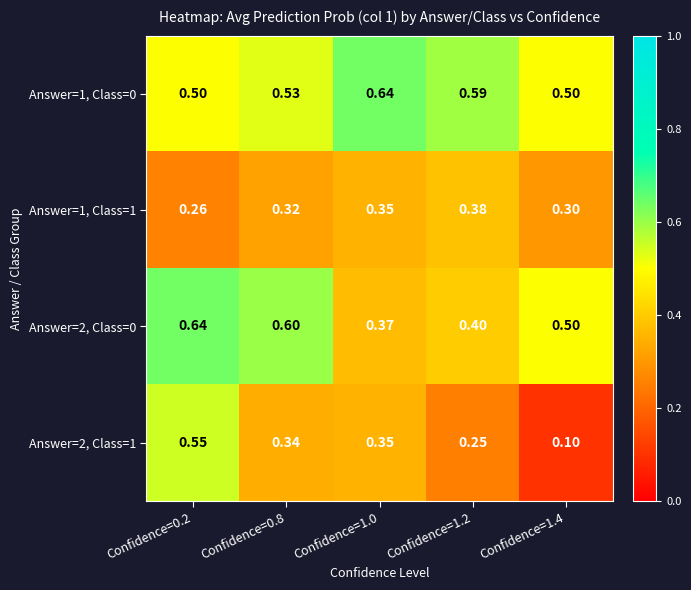

Is the value of Answer=1, Class=1 at Confidence=1.2 greater than the value of Answer=2, Class=0 at Confidence=1.2?

No